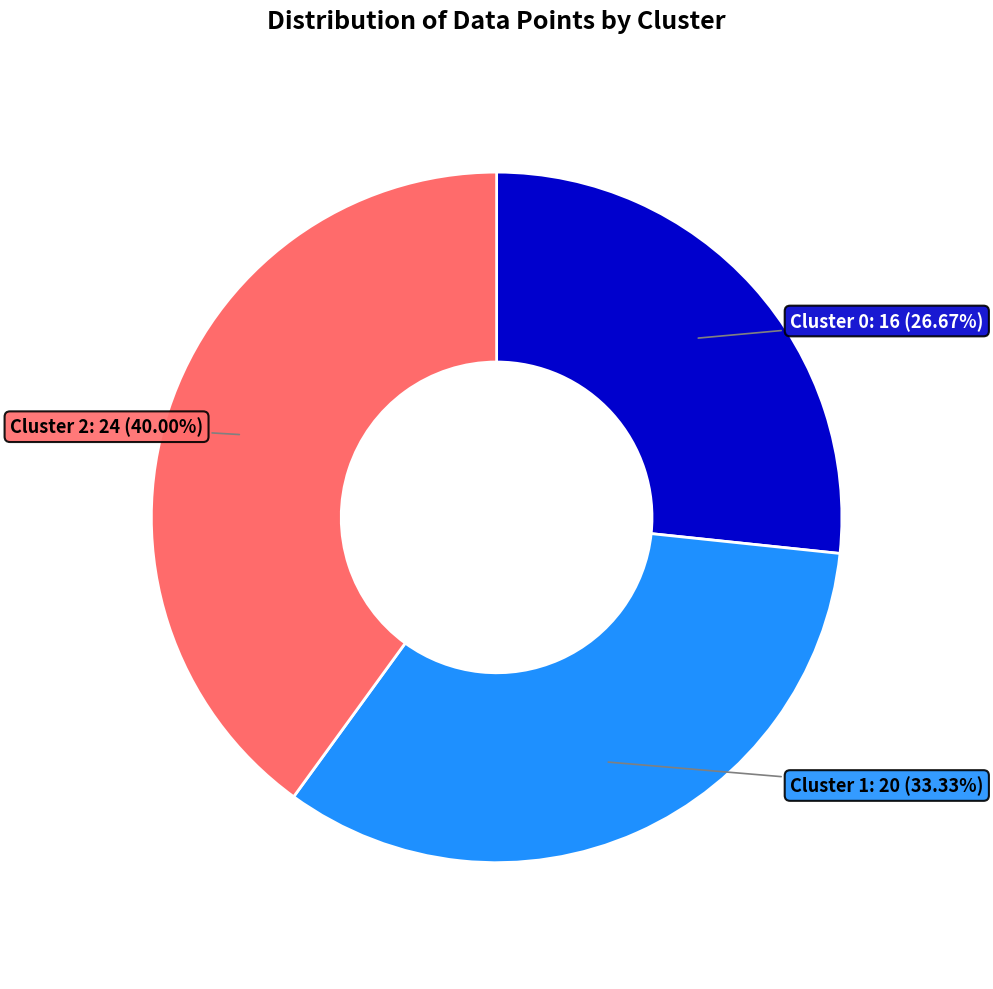

How many segments does this pie chart have?

3